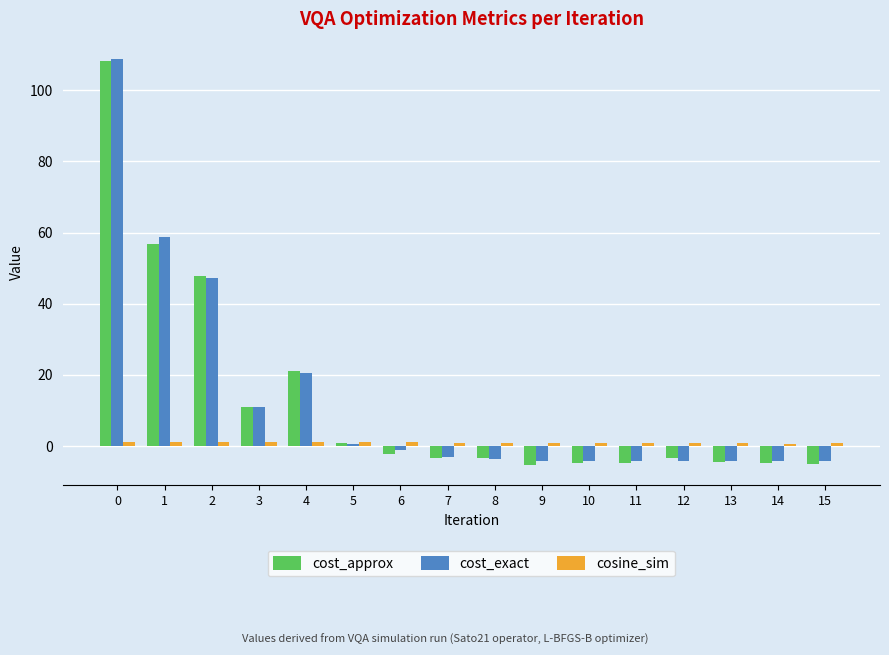

Where is cost_approx nearest to the value 51?

2